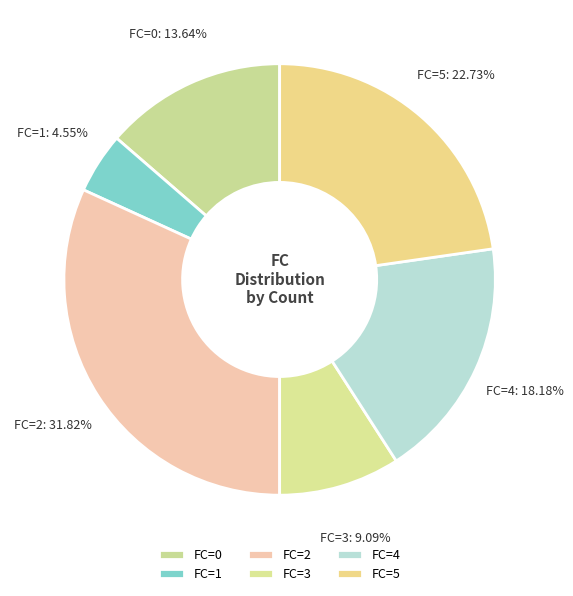

How many segments does this pie chart have?

6